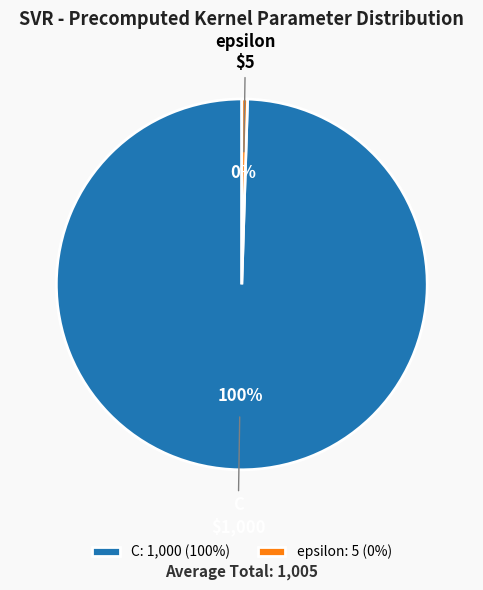

True or false: C accounts for 100% of the total.

True